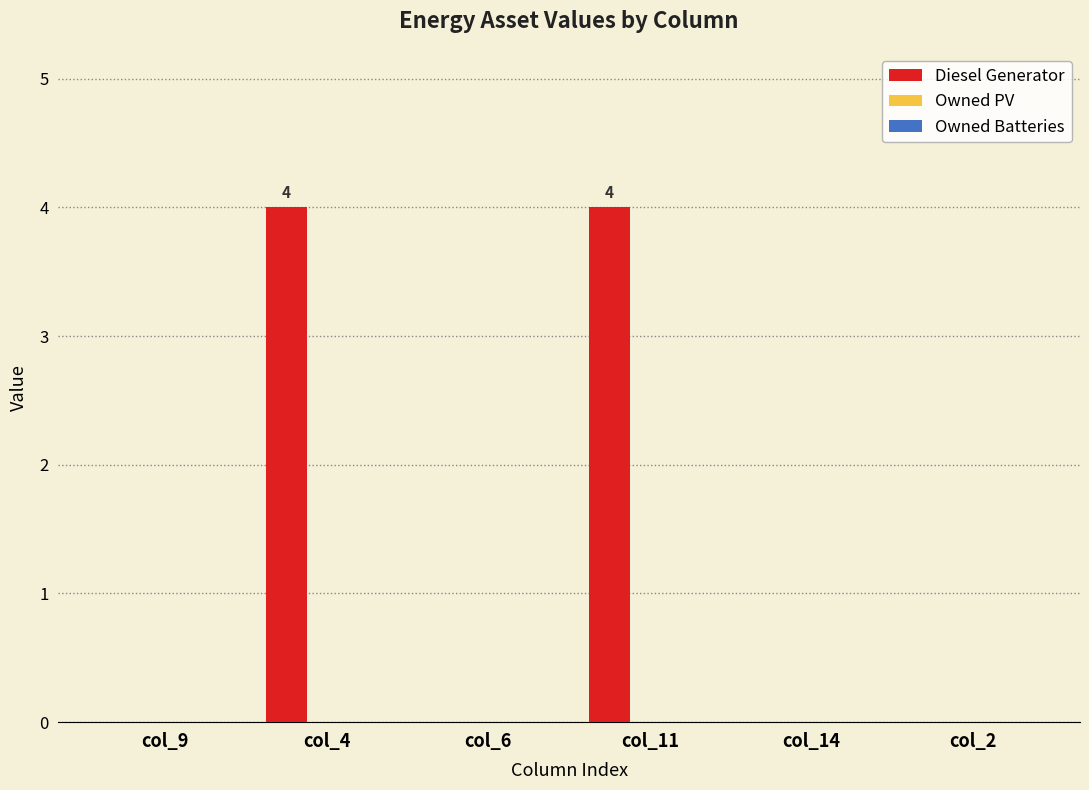

What is the greatest value displayed?

4